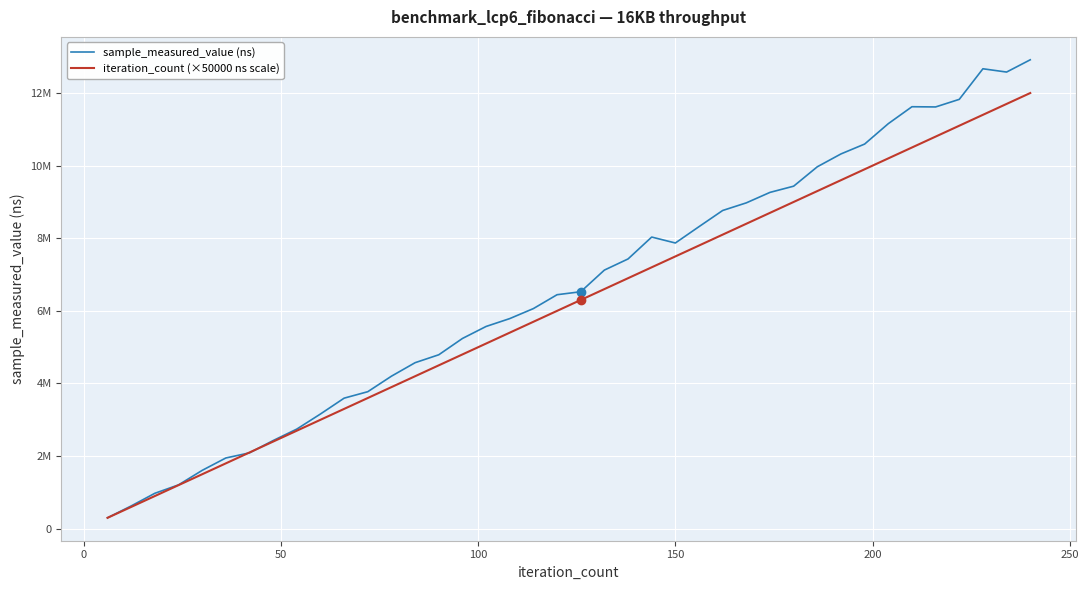

Does the chart display data point markers on the line(s)?

No